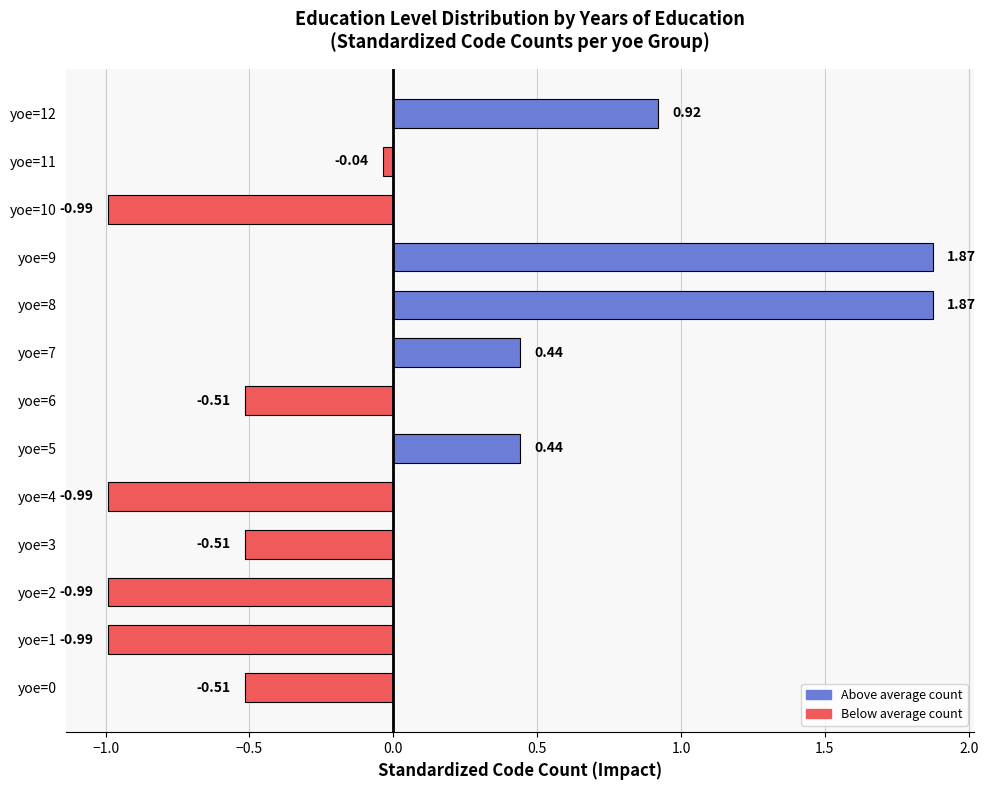

How many values are below 0?

8